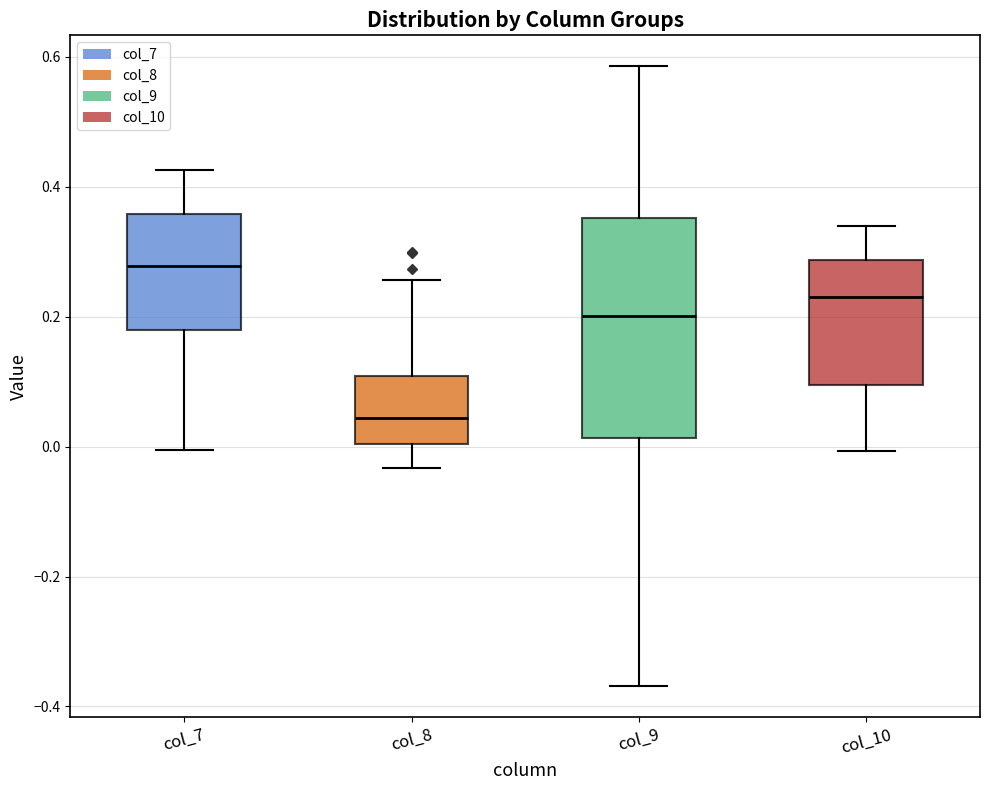

Where is the upper edge of the box for col_8 on the y-axis? The values are not printed on the chart, so give them approximately, as read against the axis.

0.10